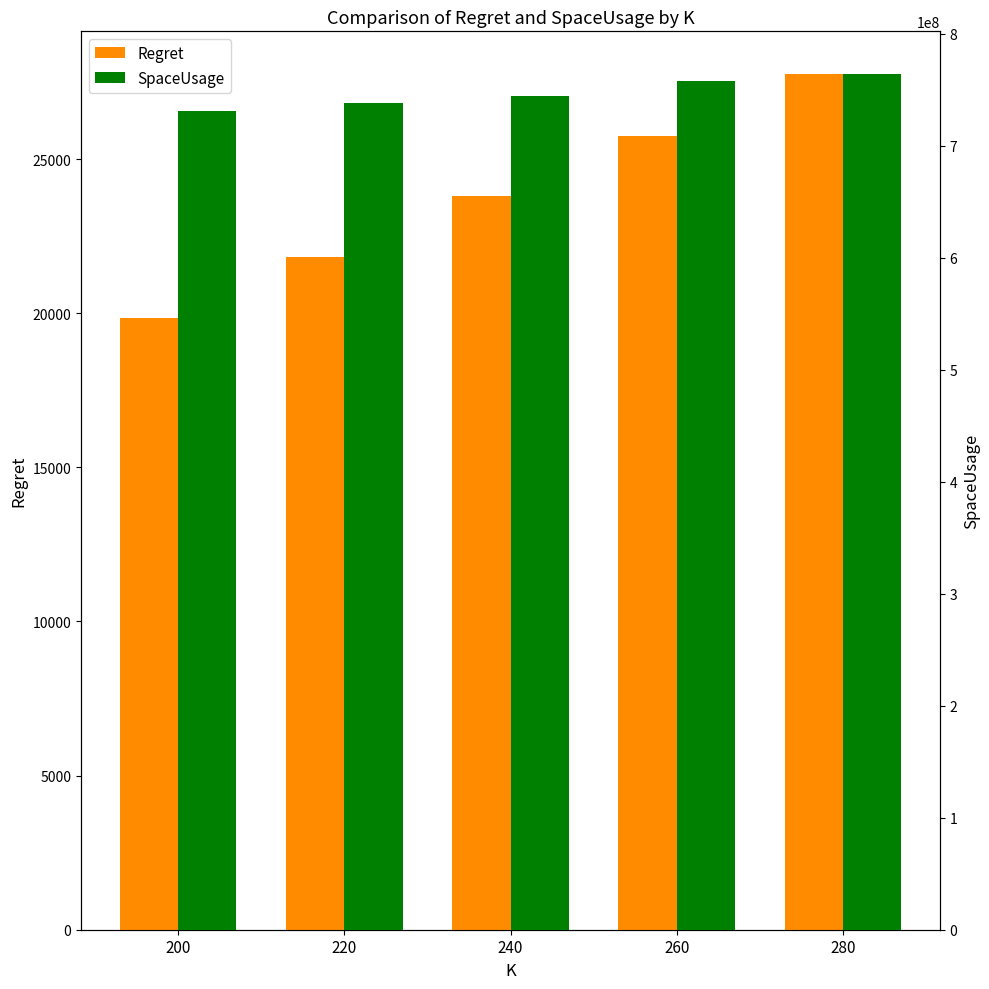

Between 220 and 260, which series saw the biggest shift?

SpaceUsage